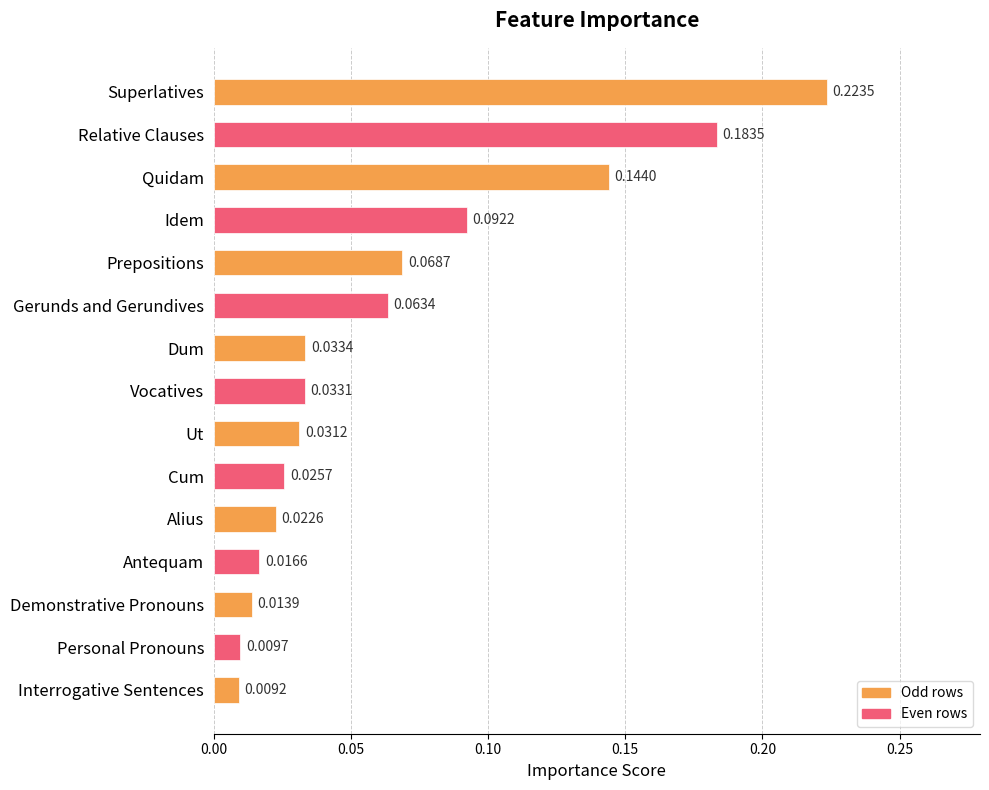

Rank the categories by value from highest to lowest.

Superlatives, Relative Clauses, Quidam, Idem, Prepositions, Gerunds and Gerundives, Dum, Vocatives, Ut, Cum, Alius, Antequam, Demonstrative Pronouns, Personal Pronouns, Interrogative Sentences